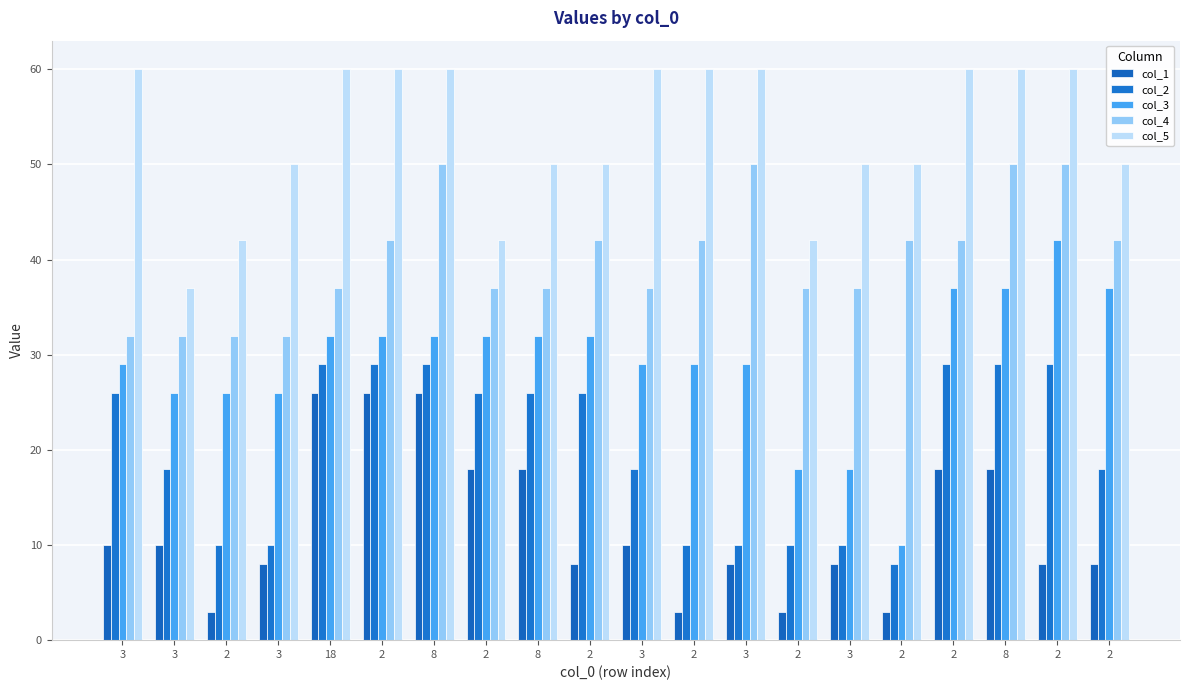

How many data points in col_5 are less than 60?

10